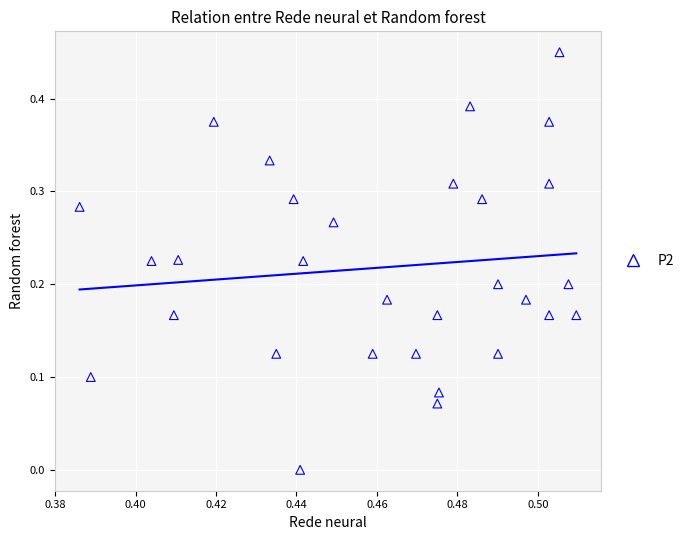

Count the number of points in this scatter plot.

30